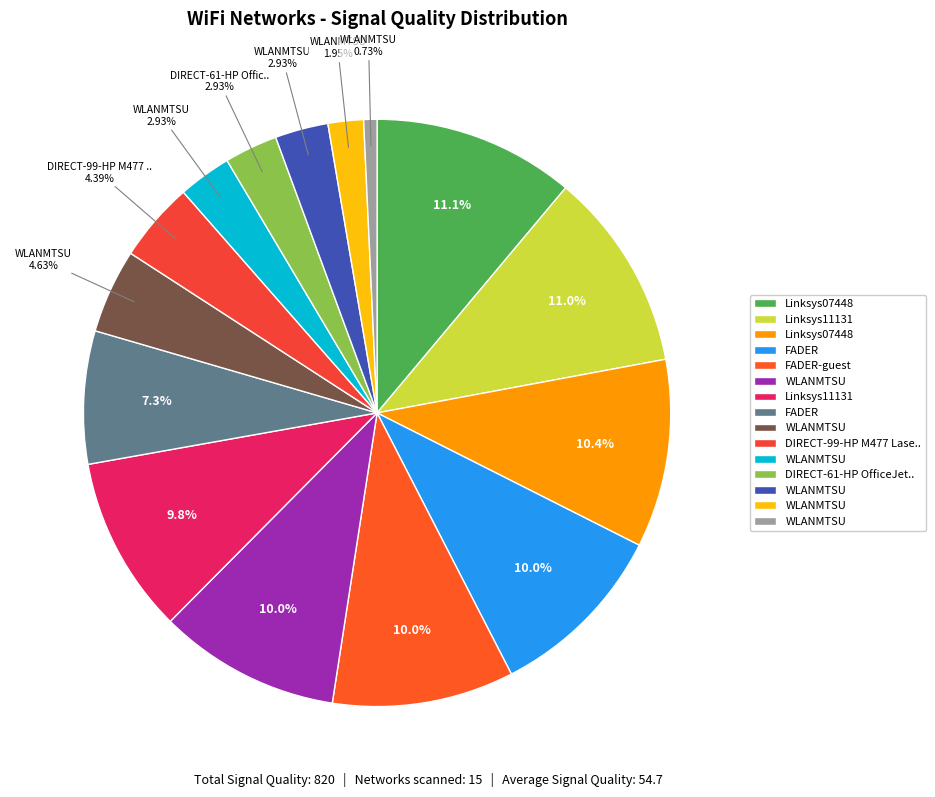

How many slices are in this pie chart?

15